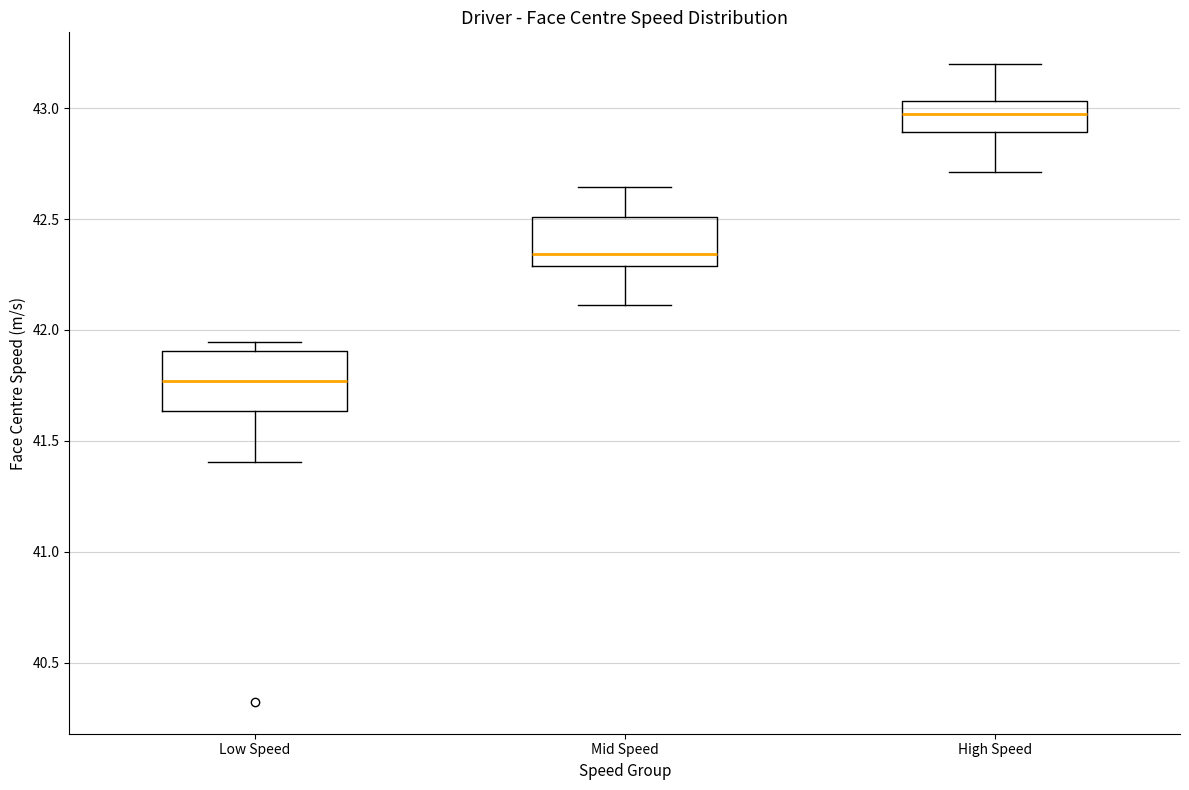

Reading left to right, read every box against the y-axis: the position of its median line, the range the box covers, and the ends of its whiskers. The values are not printed on the chart, so give them approximately, as read against the axis.

Low Speed: median 41.75, box 41.65 to 41.90, whiskers 41.40 to 41.95
Mid Speed: median 42.35, box 42.30 to 42.50, whiskers 42.10 to 42.65
High Speed: median 43.00, box 42.90 to 43.05, whiskers 42.70 to 43.20